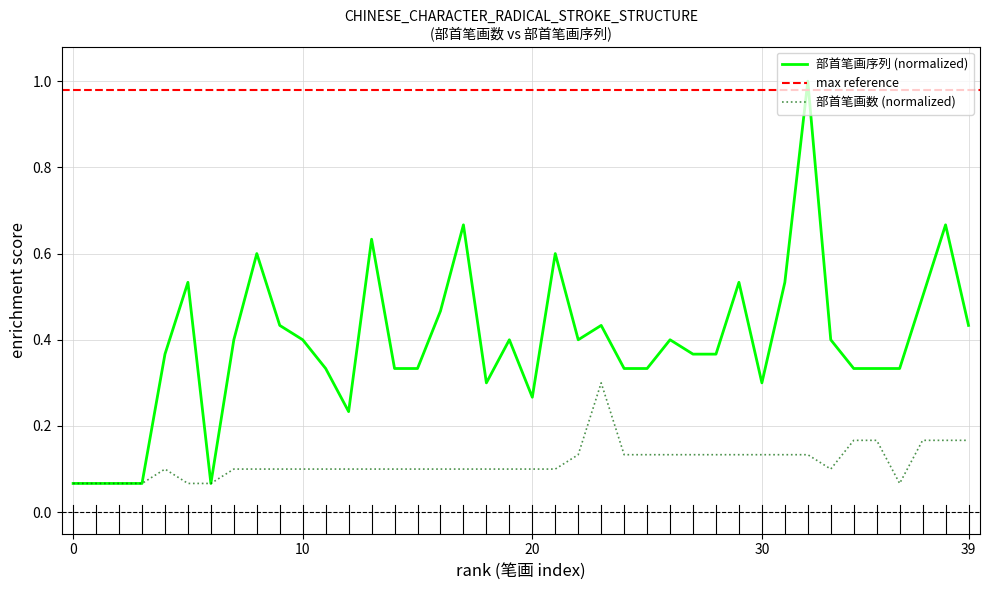

True or false: 部首笔画数 and 部首笔画序列_last intersect in this chart.

False